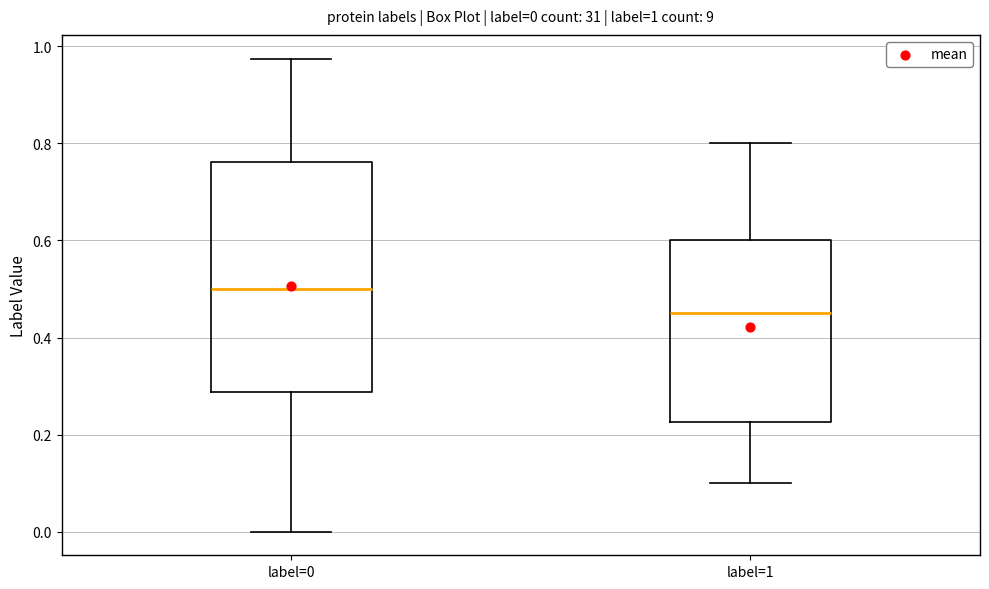

Which box has the lowest median line?

label=1